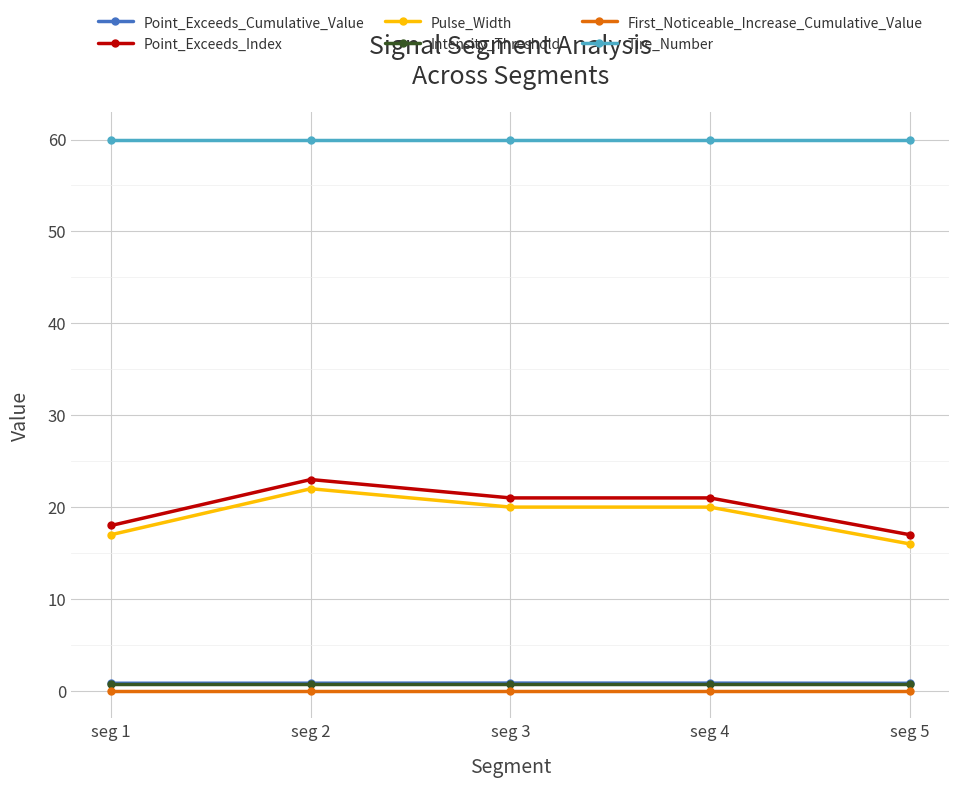

True or false: Intensity_Threshold and Point_Exceeds_Cumulative_Value intersect in this chart.

False